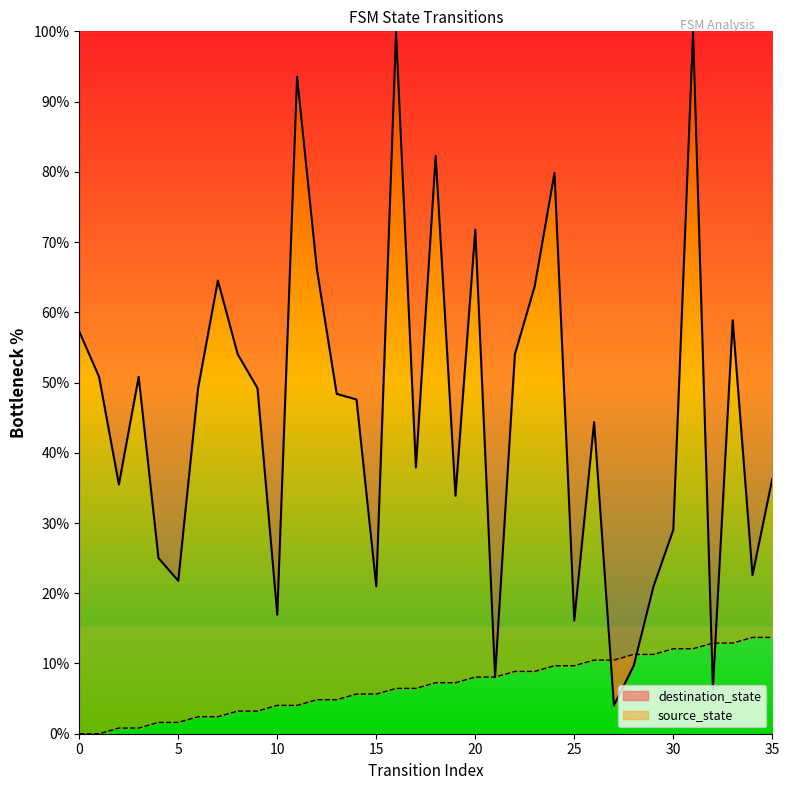

Reading left to right, extract all data points from this chart.

source_state: 0=0.0	1=0.0	2=0.8	3=0.8	4=1.6	5=1.6	6=2.4	7=2.4	8=3.2	9=3.2	10=4.0	11=4.0	12=4.8	13=4.8	14=5.6	15=5.6	16=6.5	17=6.5	18=7.3	19=7.3	20=8.1	21=8.1	22=8.9	23=8.9	24=9.7	25=9.7	26=10.5	27=10.5	28=11.3	29=11.3	30=12.1	31=12.1	32=12.9	33=12.9	34=13.7	35=13.7
destination_state: 0=57.3	1=50.8	2=35.5	3=50.8	4=25.0	5=21.8	6=49.2	7=64.5	8=54.0	9=49.2	10=16.9	11=93.5	12=66.1	13=48.4	14=47.6	15=21.0	16=100.0	17=37.9	18=82.3	19=33.9	20=71.8	21=8.1	22=54.0	23=63.7	24=79.8	25=16.1	26=44.4	27=4.0	28=9.7	29=21.0	30=29.0	31=100.0	32=6.5	33=58.9	34=22.6	35=36.3